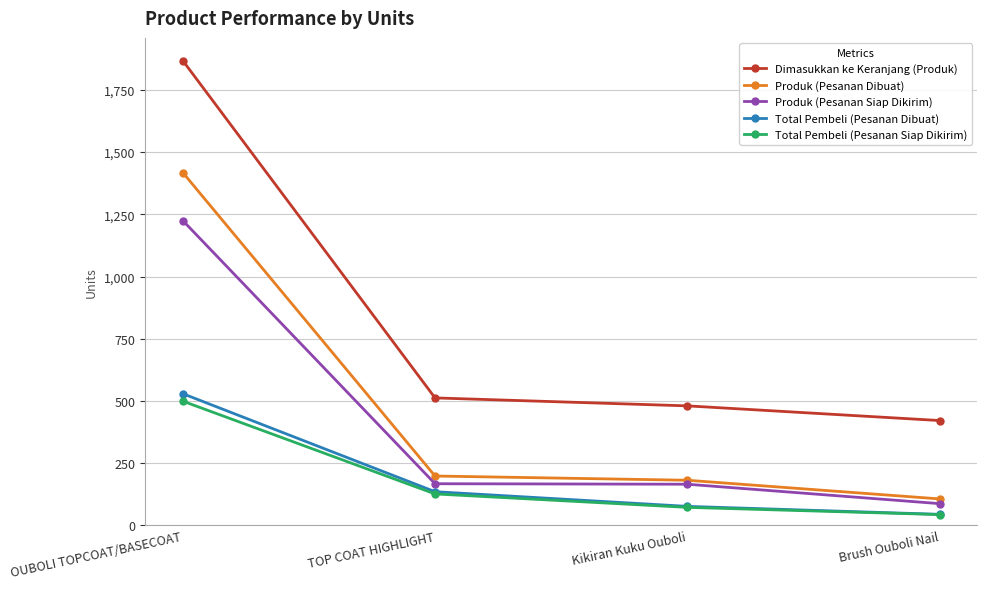

What is the label of the 3rd point from the right?

TOP COAT HIGHLIGHT